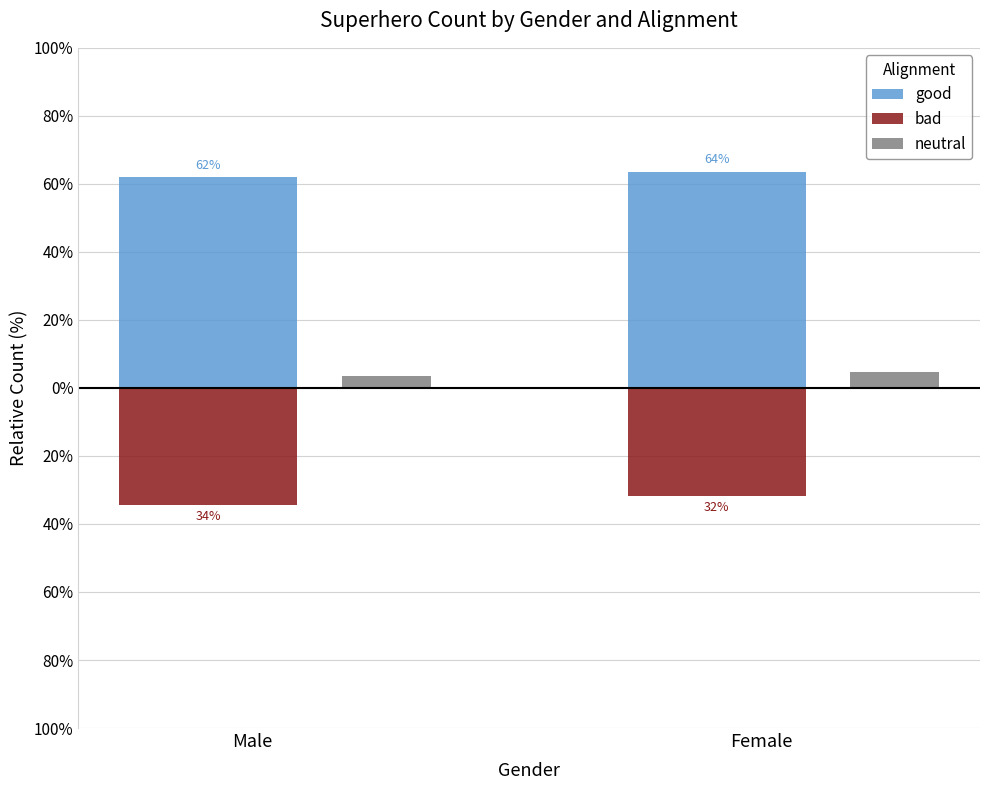

Are the bars grouped side by side (vs. stacked)?

Yes